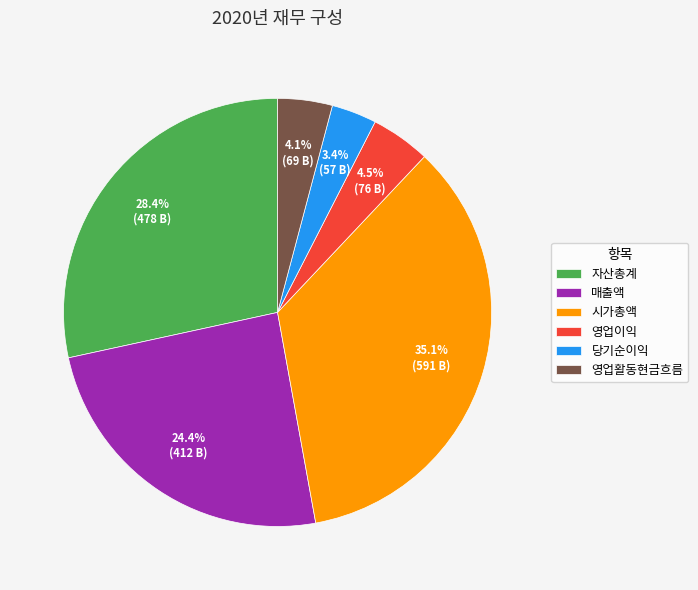

Is there a majority slice in this chart?

No